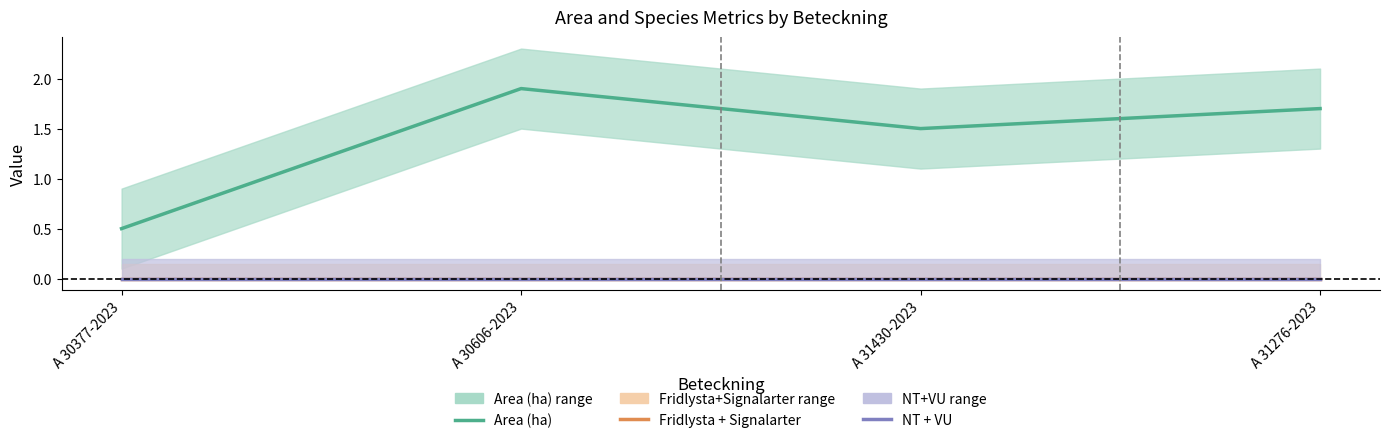

True or false: NT + VU has more than 0 points higher than both neighbors.

False